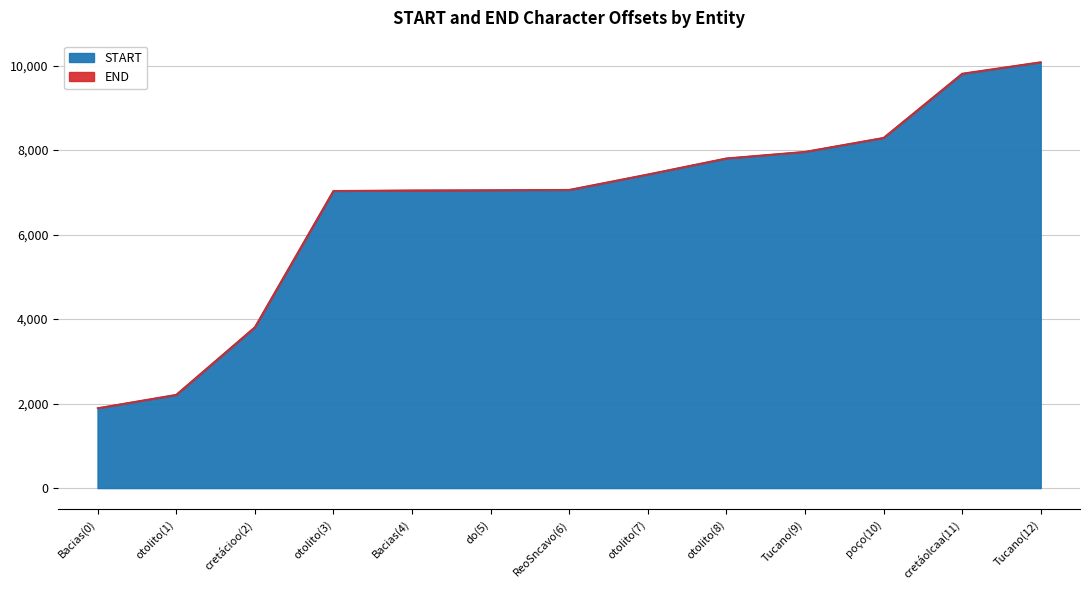

At which label is END closest to 5991?

otolito(3)